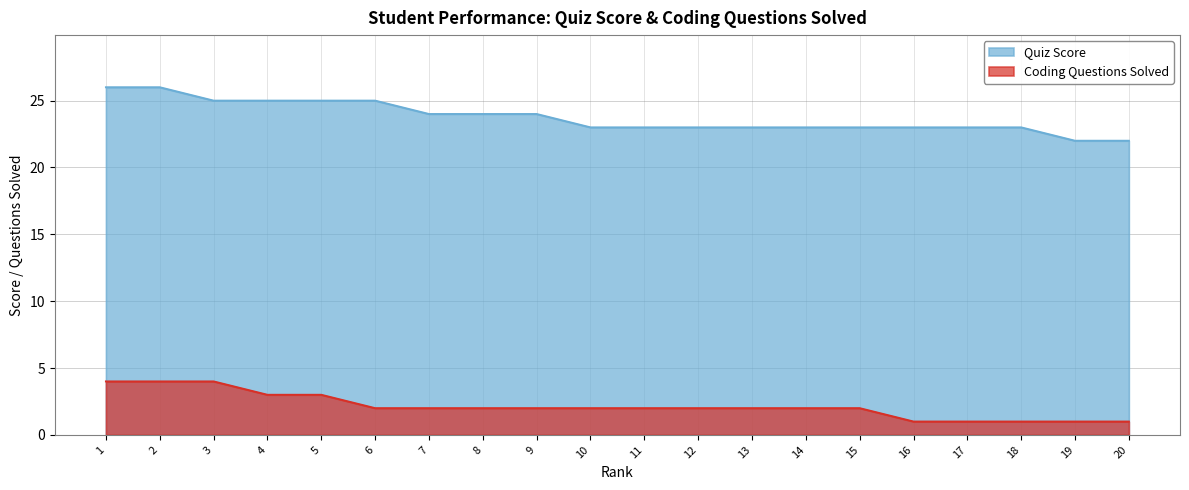

Reading right to left, extract all data points from this chart.

Quiz Score: 22	22	23	23	23	23	23	23	23	23	23	24	24	24	25	25	25	25	26	26
Coding Questions Solved: 1	1	1	1	1	2	2	2	2	2	2	2	2	2	2	3	3	4	4	4